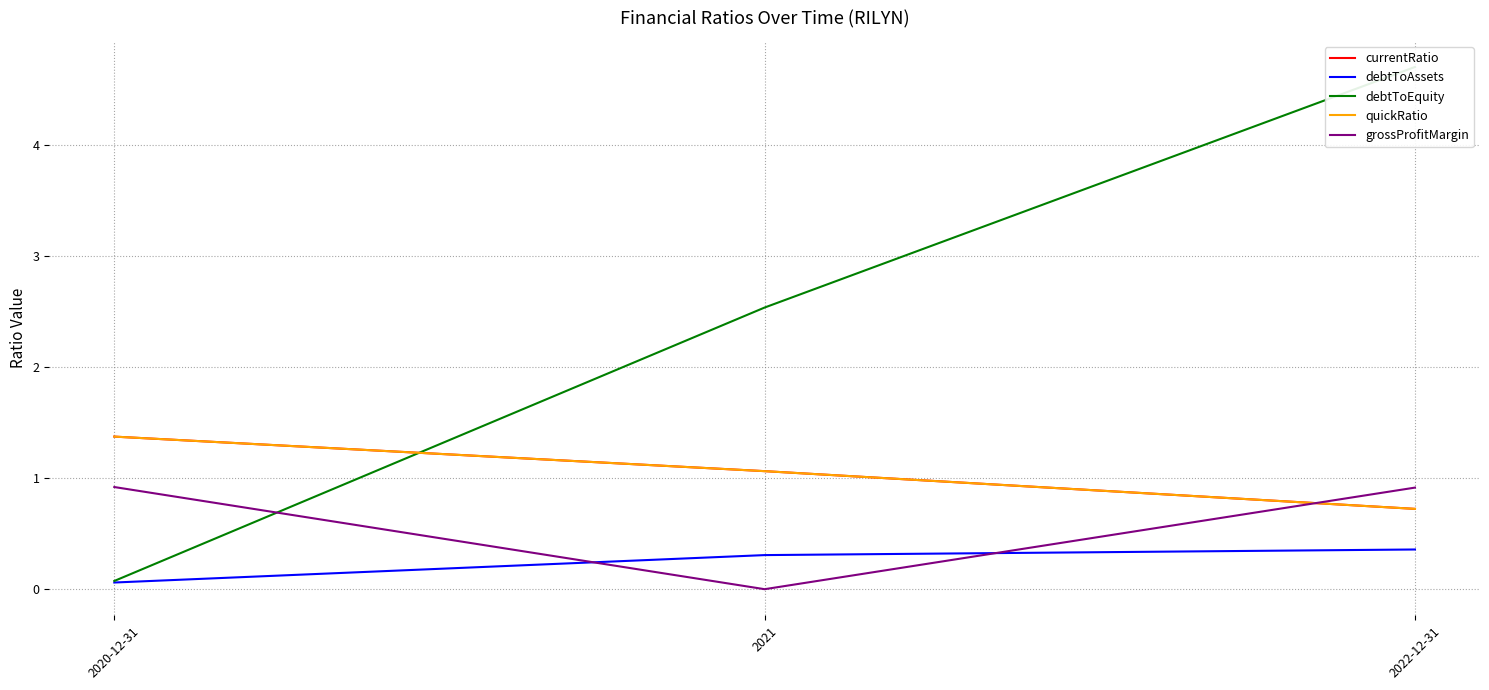

What is the difference between the currentRatio values at 2022-12-31 and 2020-12-31?

0.7